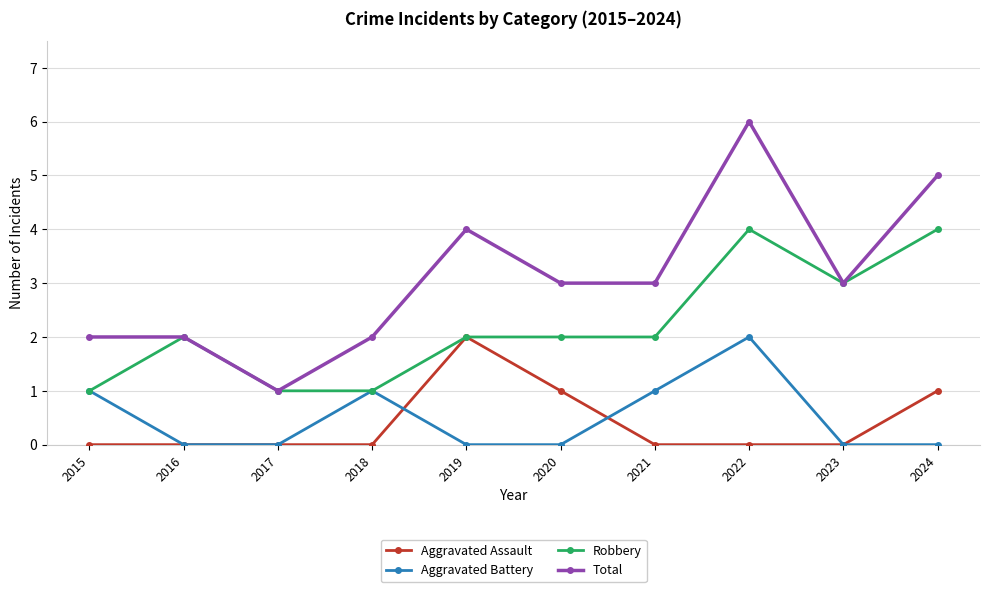

What is the minimum value for Robbery?

1